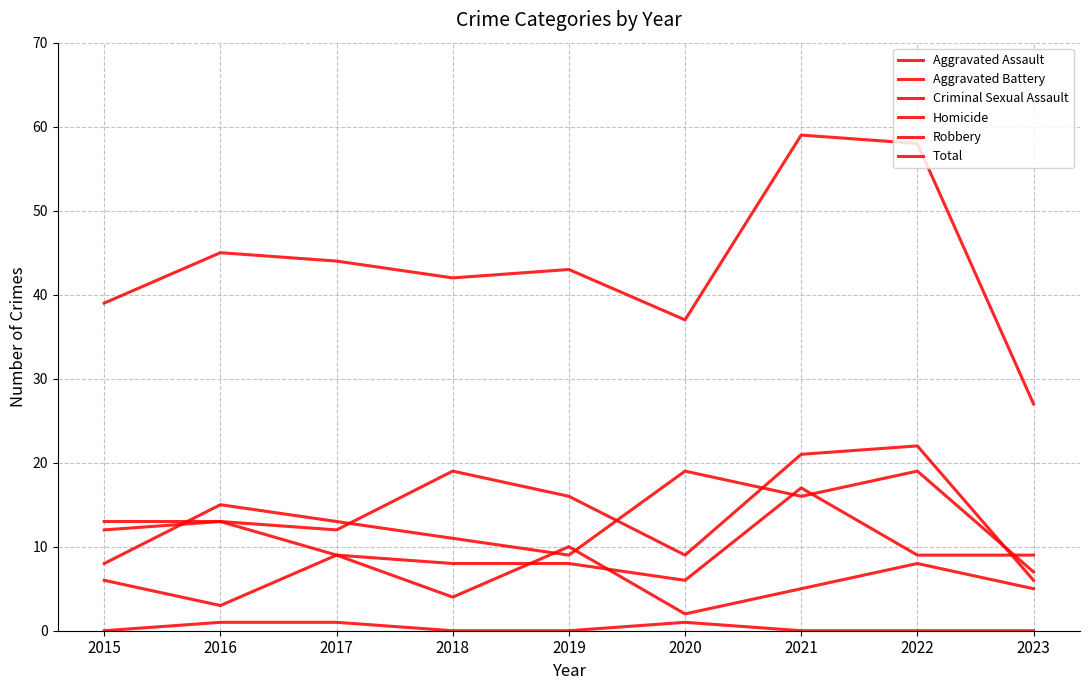

At which label does Aggravated Battery reach its peak?

2021